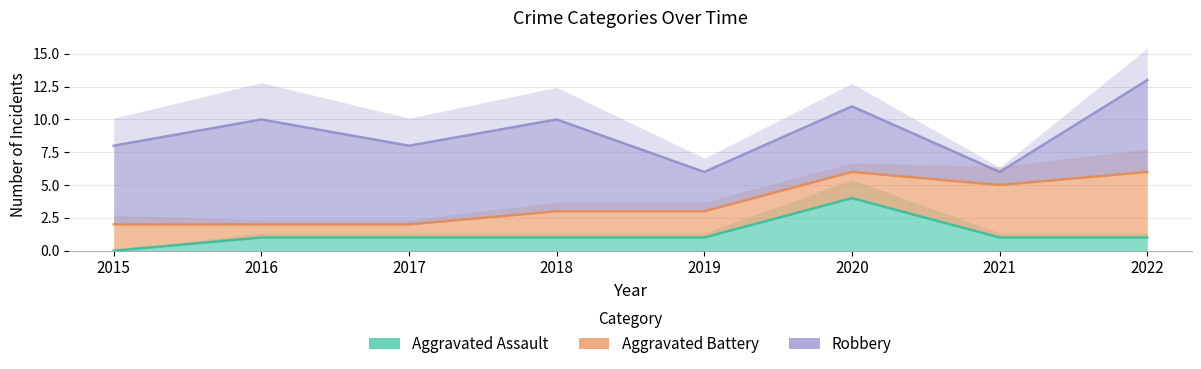

Which series has the largest range (max minus min)?

Robbery